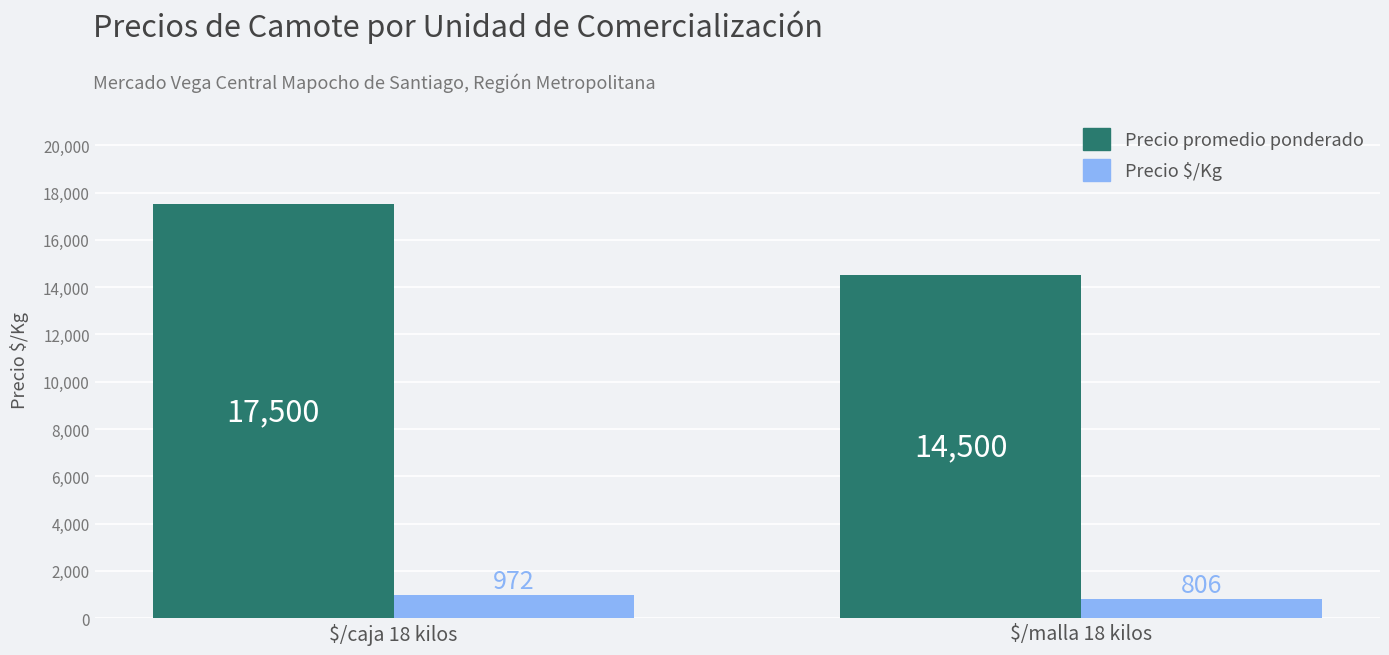

Reading left to right, list all the values displayed in this chart.

Precio promedio ponderado: 17500	14500
Precio $/Kg: 972	806